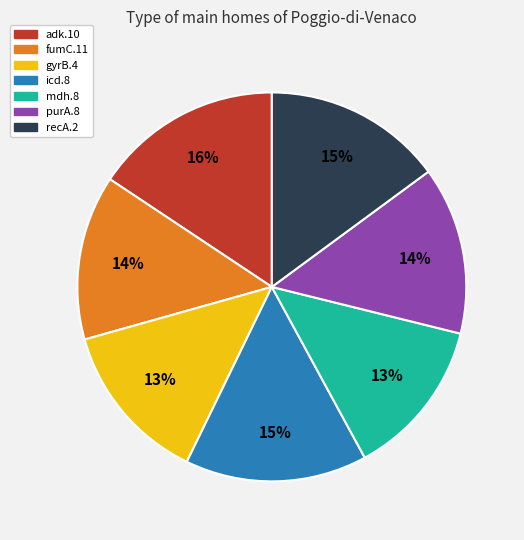

What is the largest slice in the pie chart?

adk.10